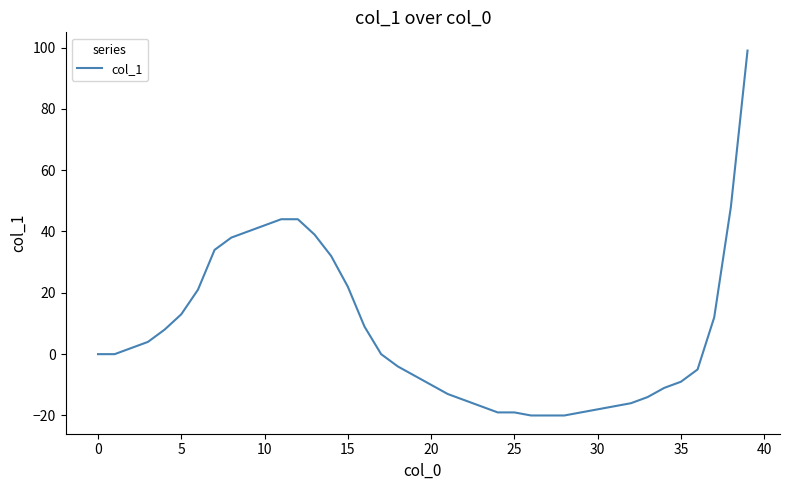

What is the difference between the maximum and minimum values?

119